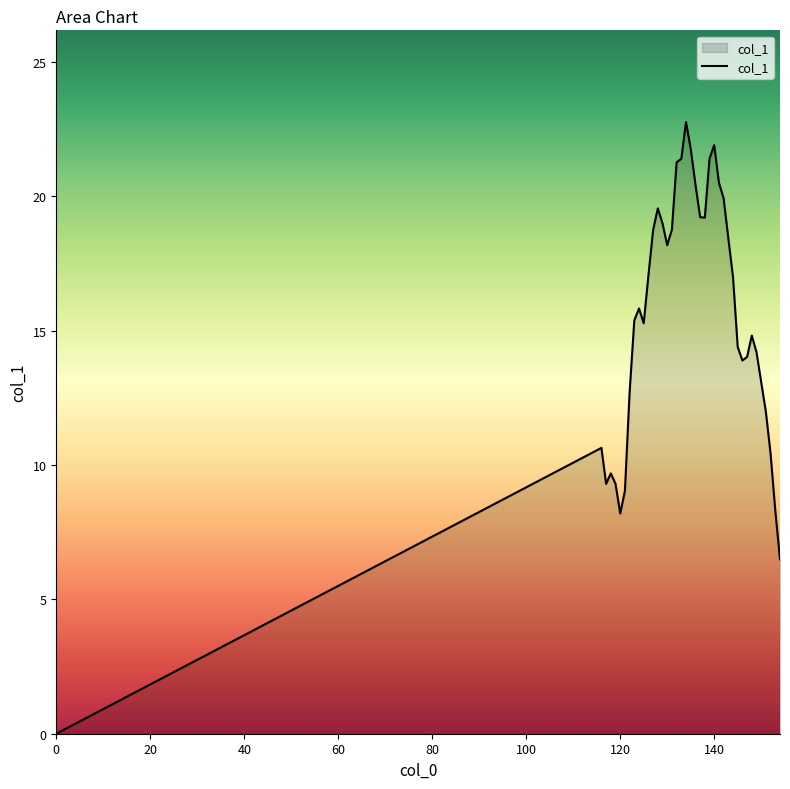

What is the greatest value displayed?

22.8